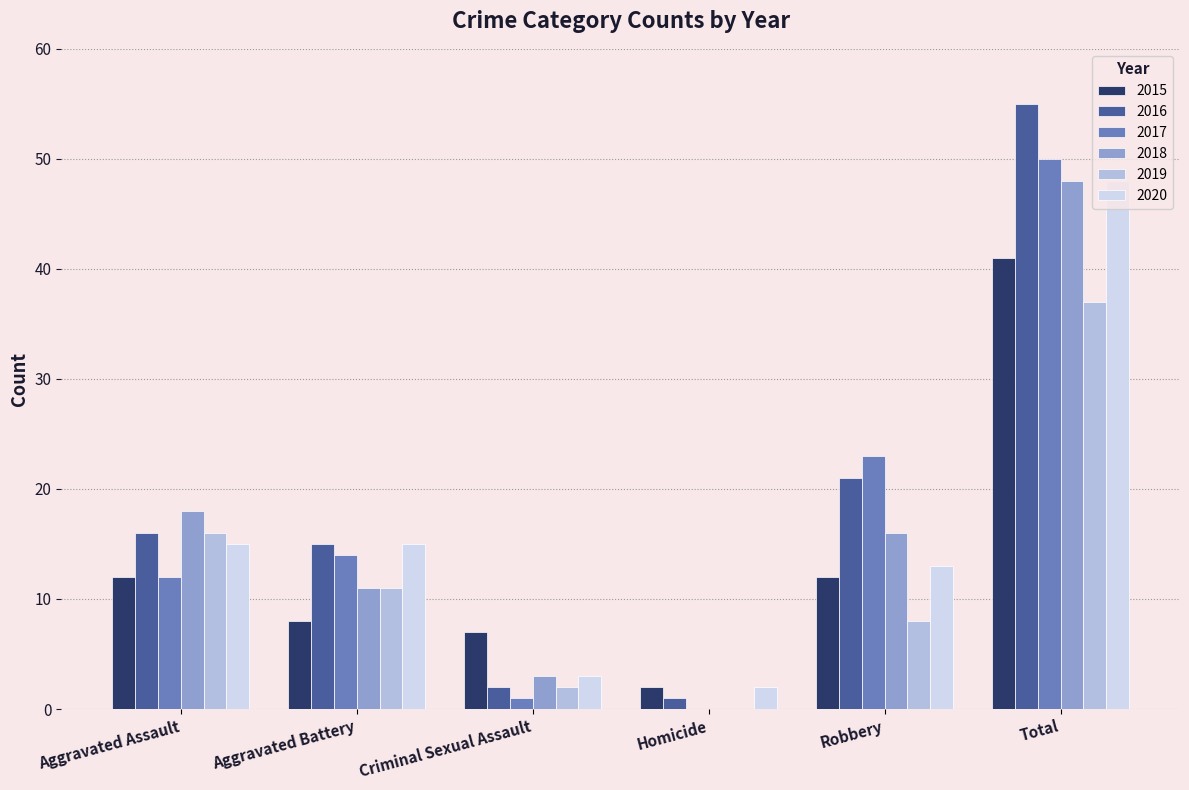

What value does the 2019 series have at Robbery?

8